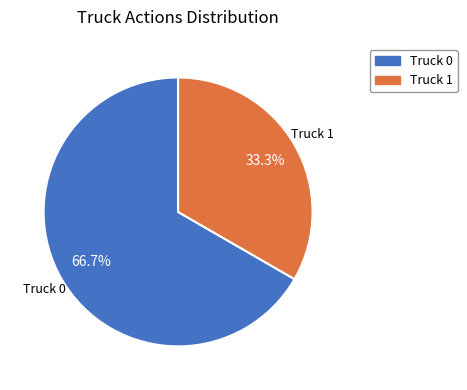

Which slice is the smallest?

Truck 1